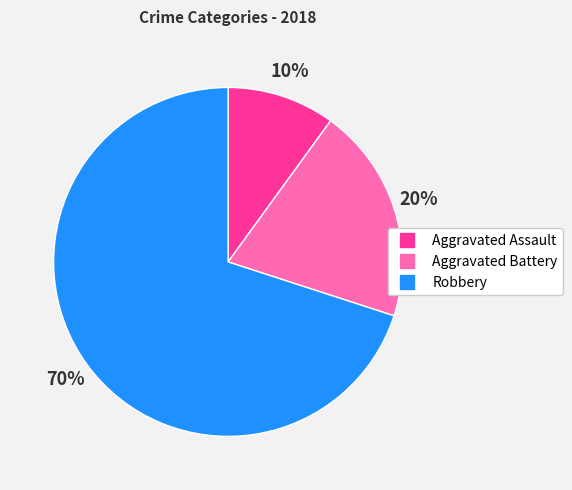

How many slices are in this pie chart?

3